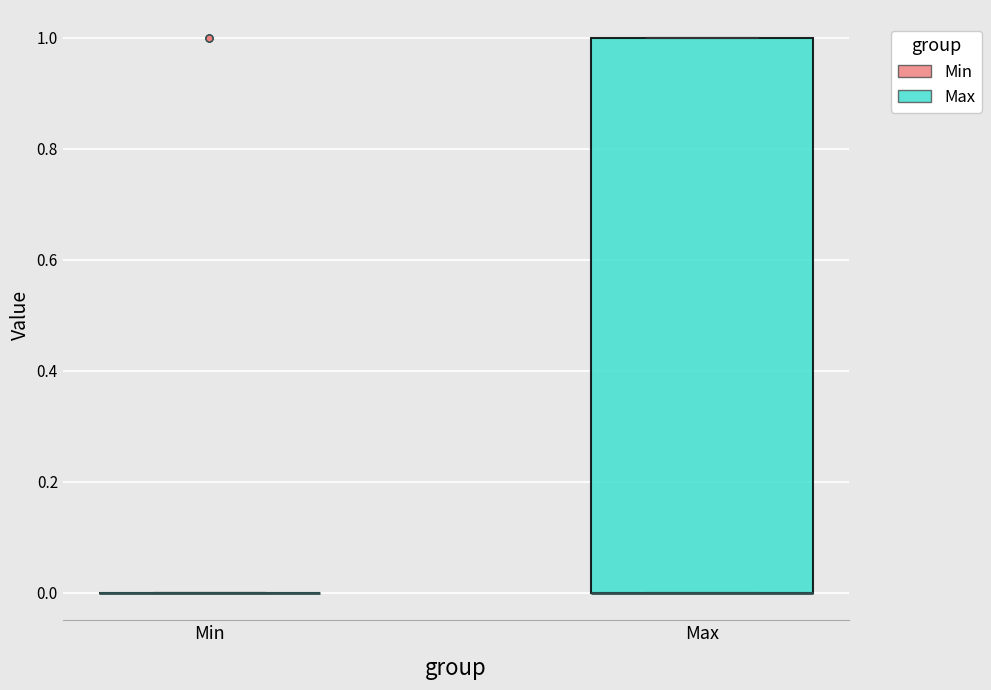

Reading left to right, read every box against the y-axis: the position of its median line, the range the box covers, and the ends of its whiskers. The values are not printed on the chart, so give them approximately, as read against the axis.

Min: box collapsed to a line at 0, whiskers 0 to 0
Max: median 0 (drawn on the box's lower edge), box 0 to 1, whiskers 0 to 1